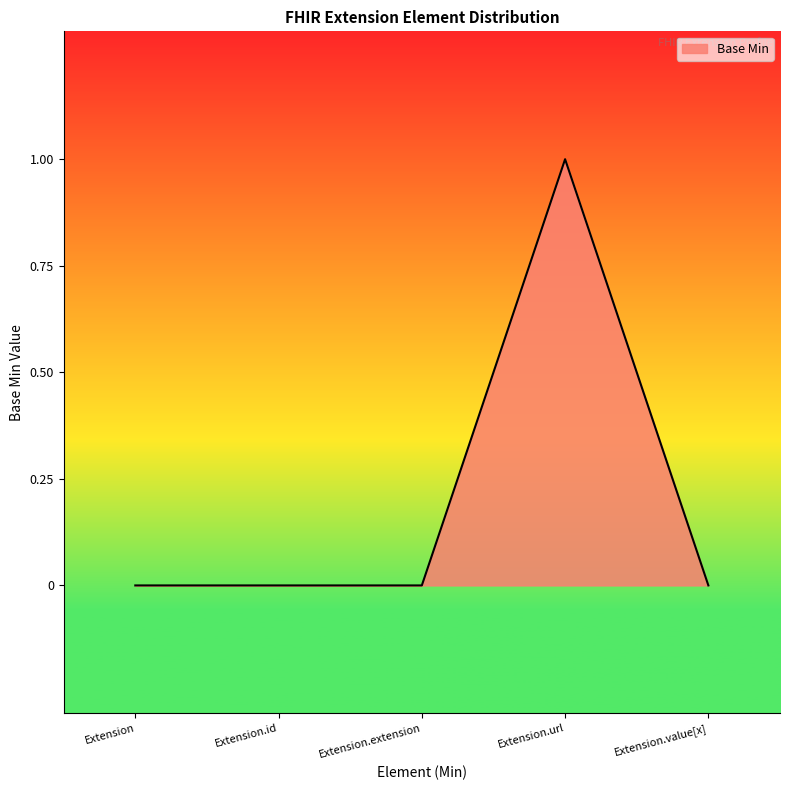

Count the number of categories in the chart.

5